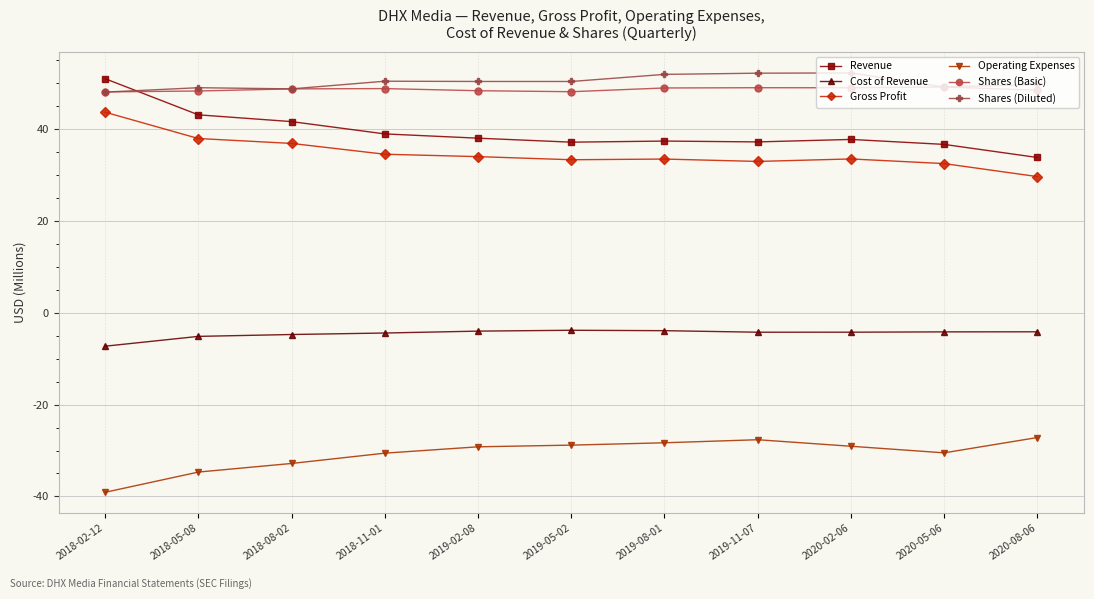

What are all the series names shown in the legend?

Revenue, Cost of Revenue, Gross Profit, Operating Expenses, Shares (Basic), Shares (Diluted)